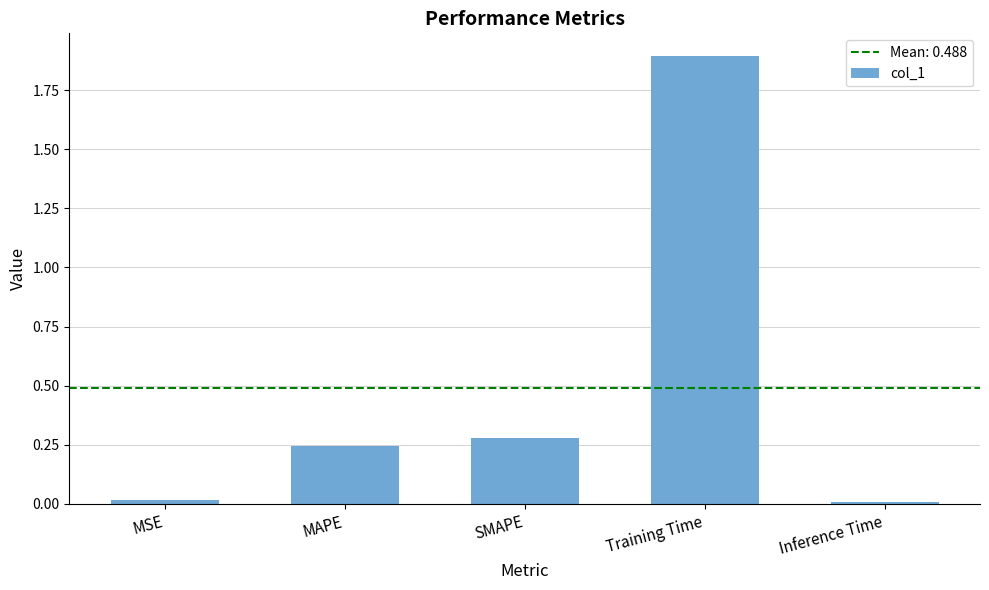

What is the difference between the maximum and minimum values?

1.9